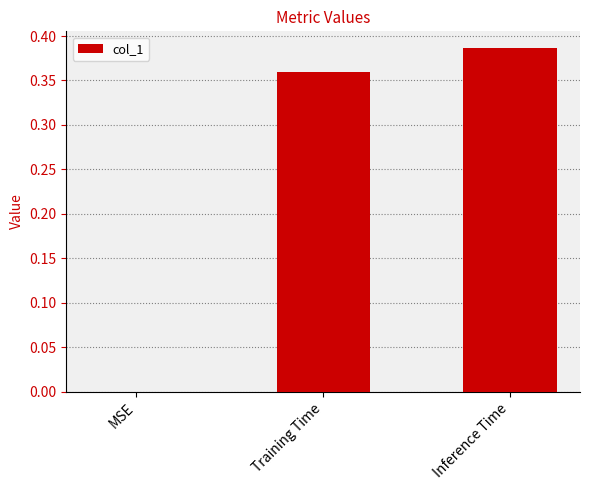

What is the change in value from MSE to Inference Time?

+0.4